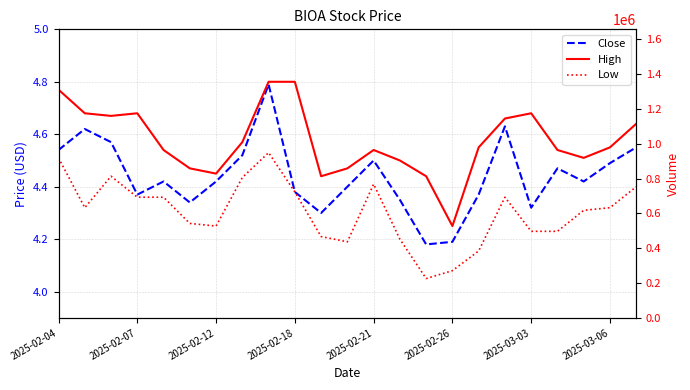

Count the number of data series in this chart.

3